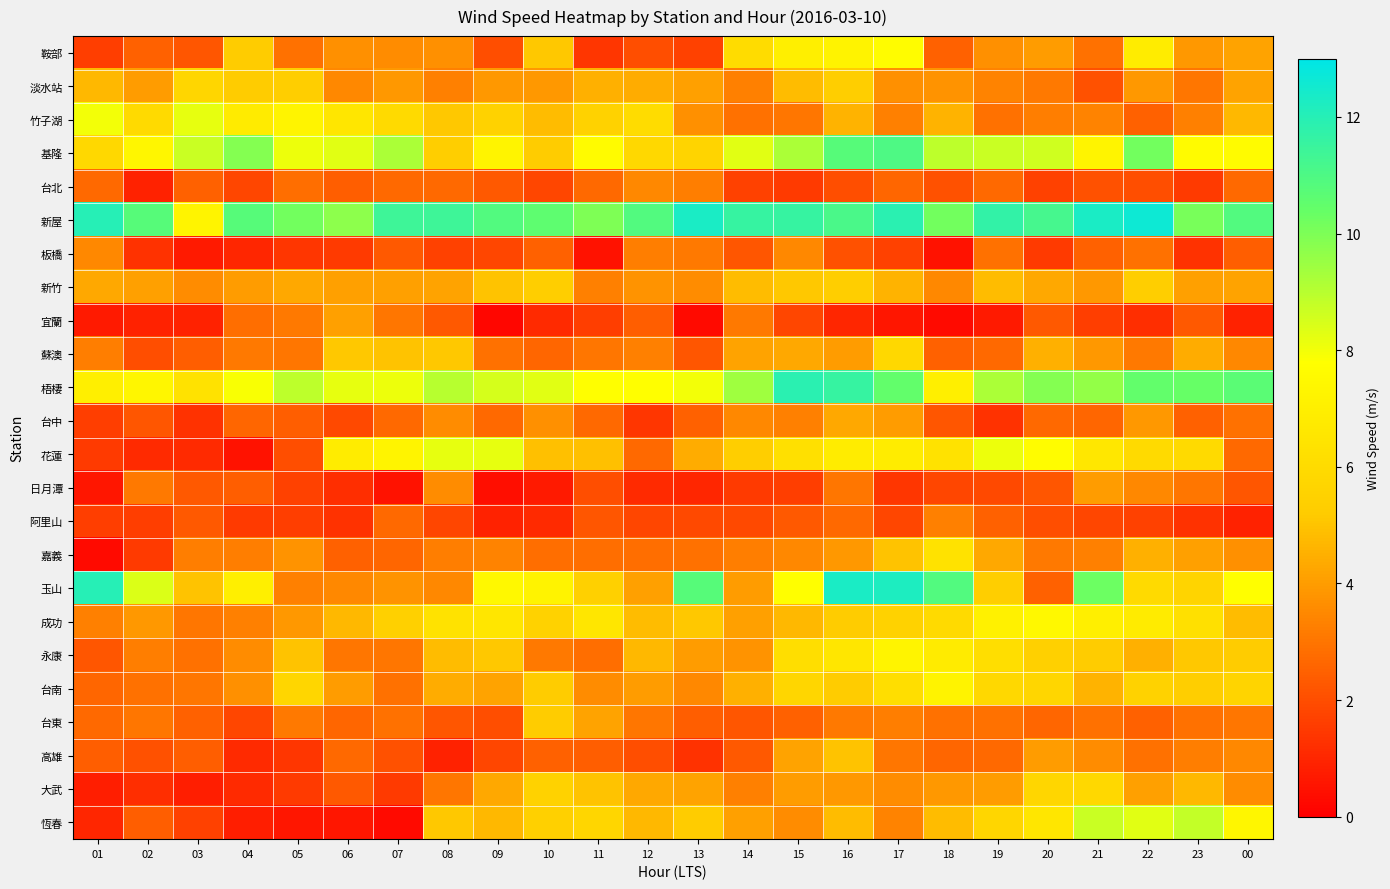

Rank the series at 11 from highest to lowest value.

新屋, 梧棲, 基隆, 成功, 恆春, 竹子湖, 玉山, 大武, 花蓮, 淡水站, 台東, 台南, 新竹, 蘇澳, 嘉義, 永康, 台北, 台中, 高雄, 阿里山, 日月潭, 宜蘭, 鞍部, 板橋